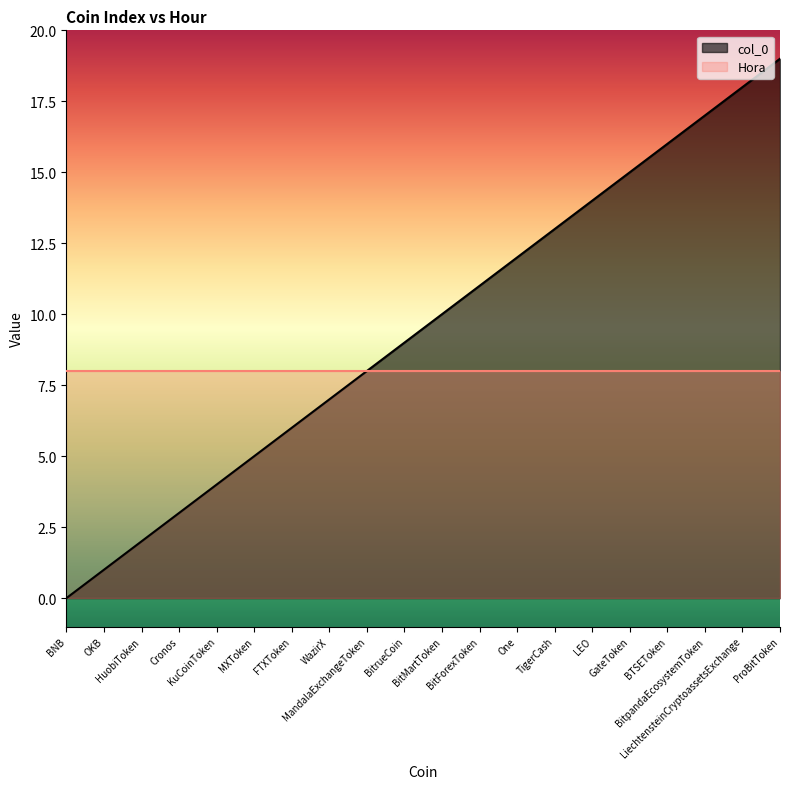

The value at FTXToken is 4. True or false?

False